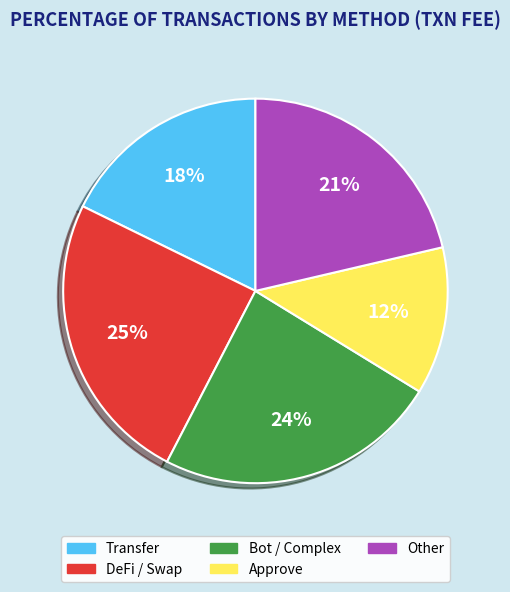

Is there any slice that represents more than half of the pie?

No